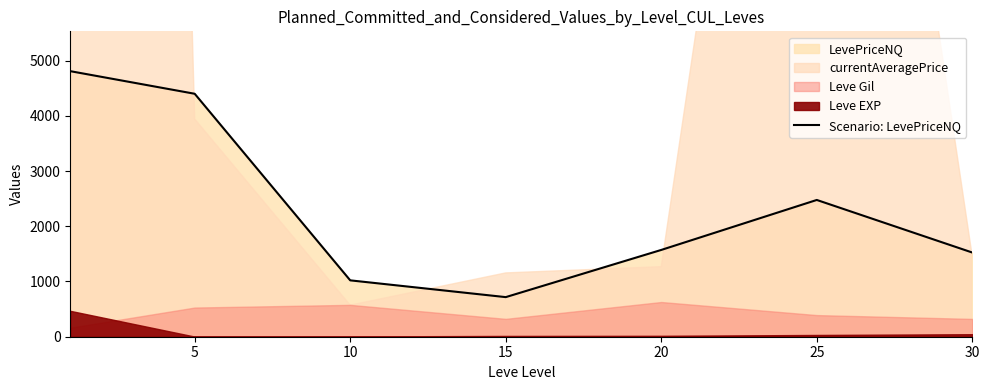

What is the minimum value shown in the chart?

716.8